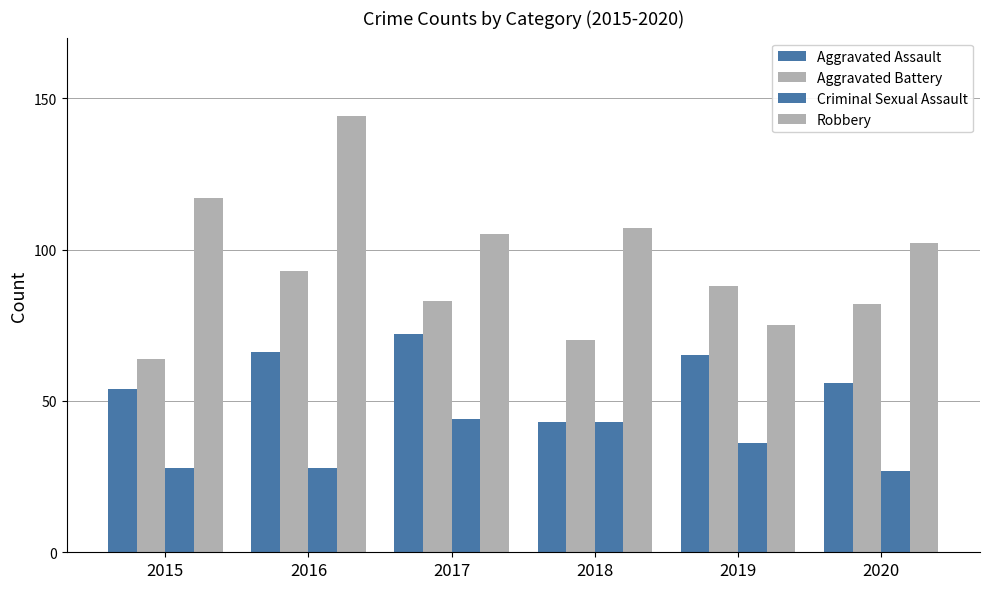

Is the value of Aggravated Assault at 2017 greater than the value of Criminal Sexual Assault at 2015?

Yes